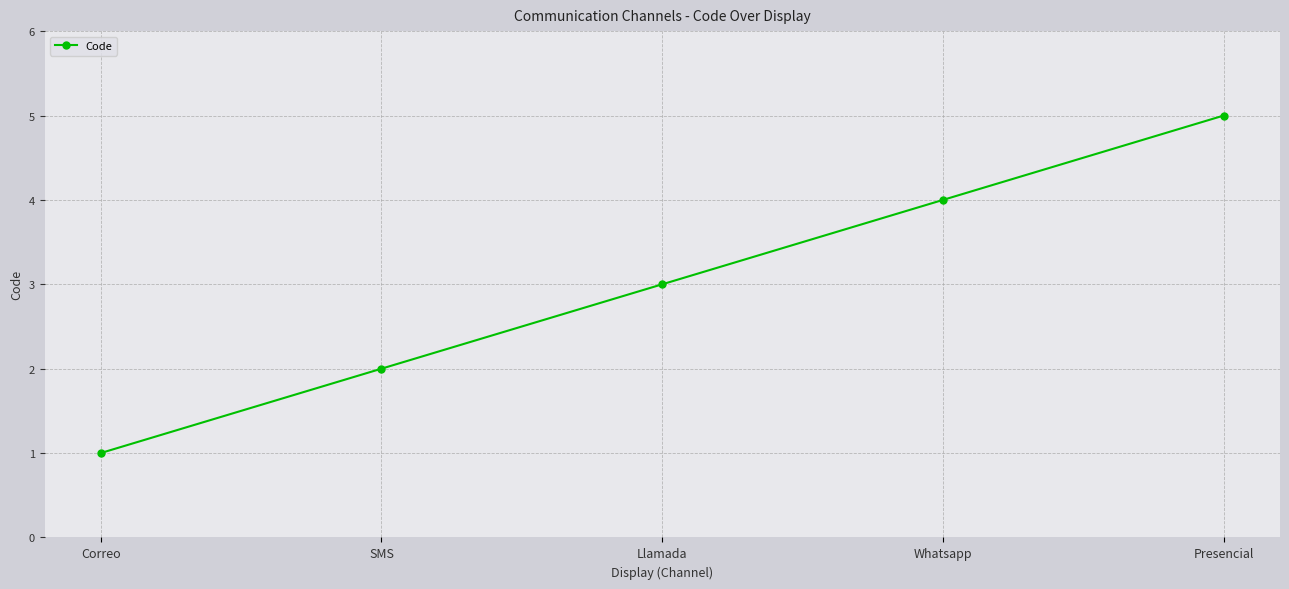

Approximately how many times larger is the value at Correo compared to SMS?

0.5